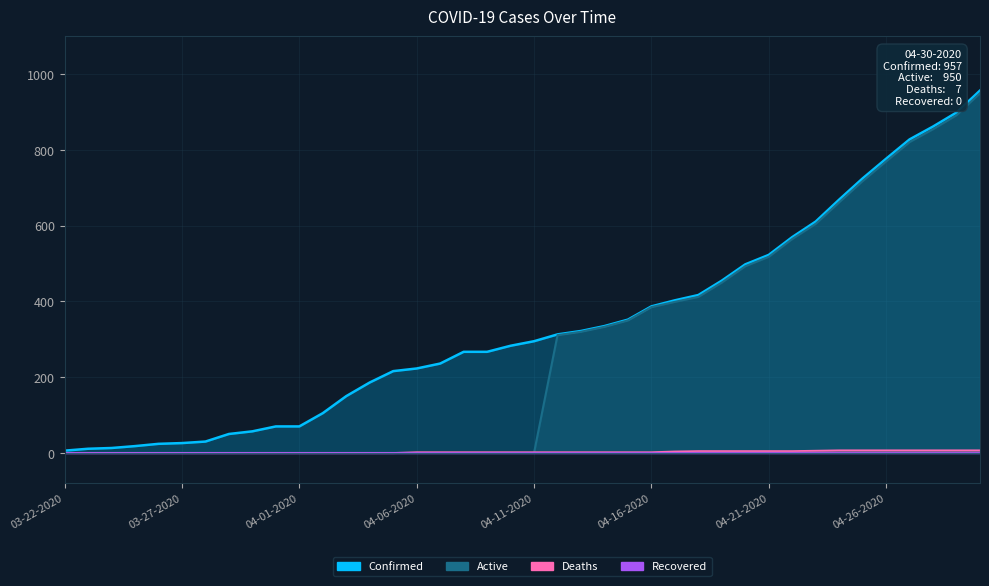

Where does the Deaths series first go above 2?

26